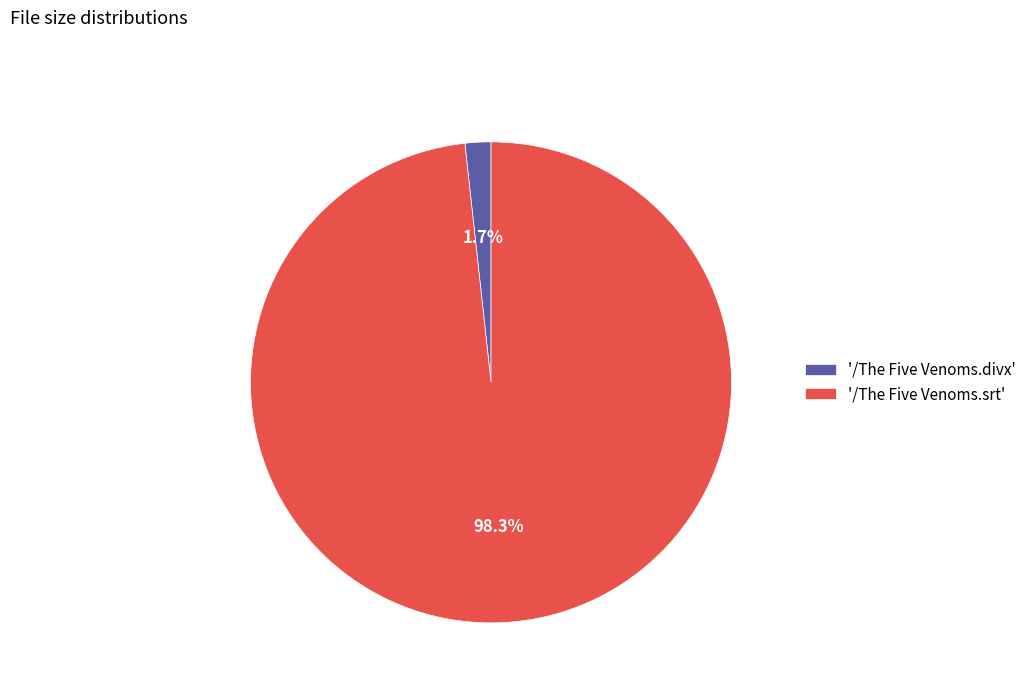

Is there a majority slice in this chart?

Yes